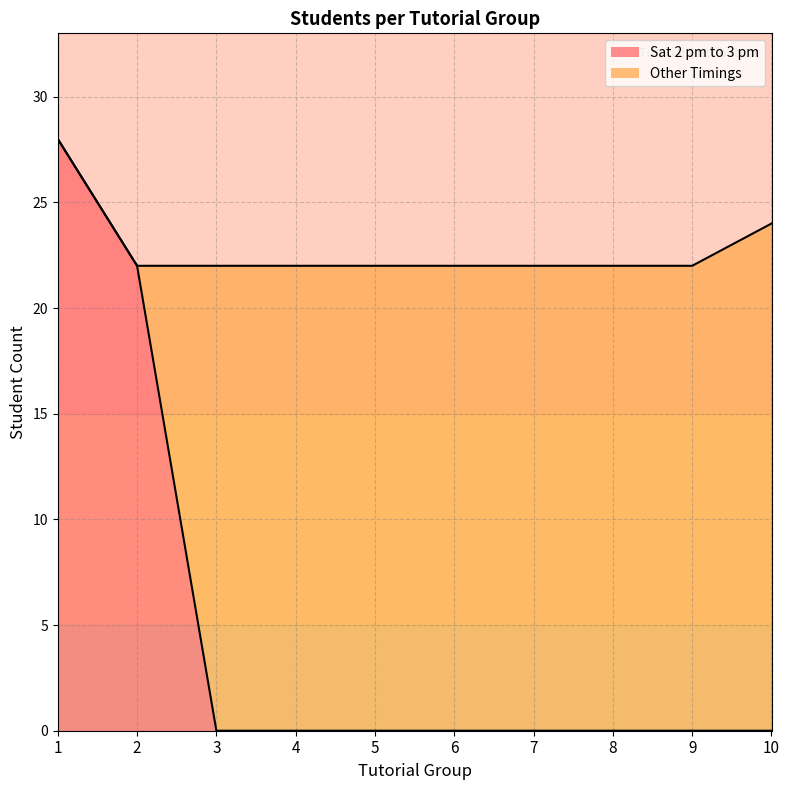

What is the total value across all series at 4?

22